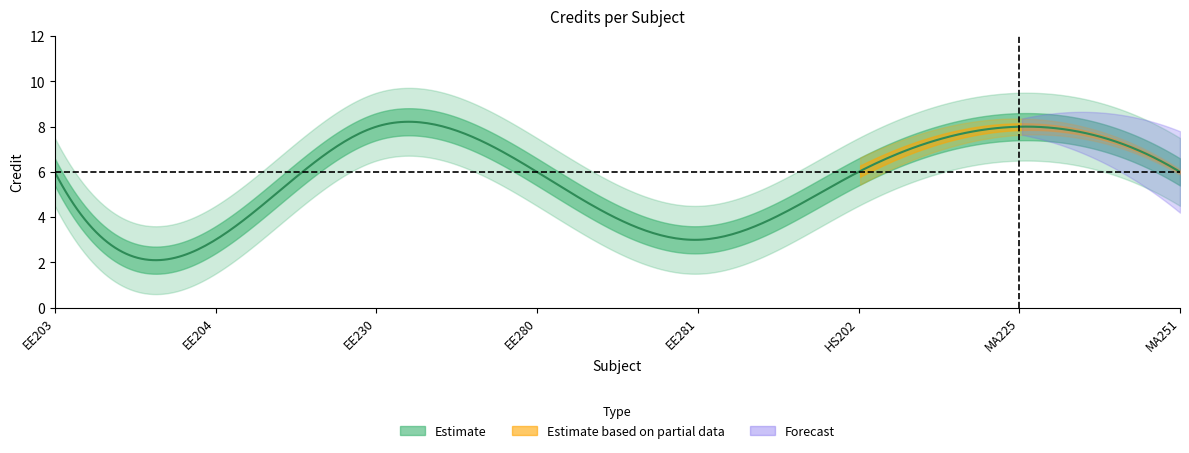

Is this an area chart (filled region under the line)?

No